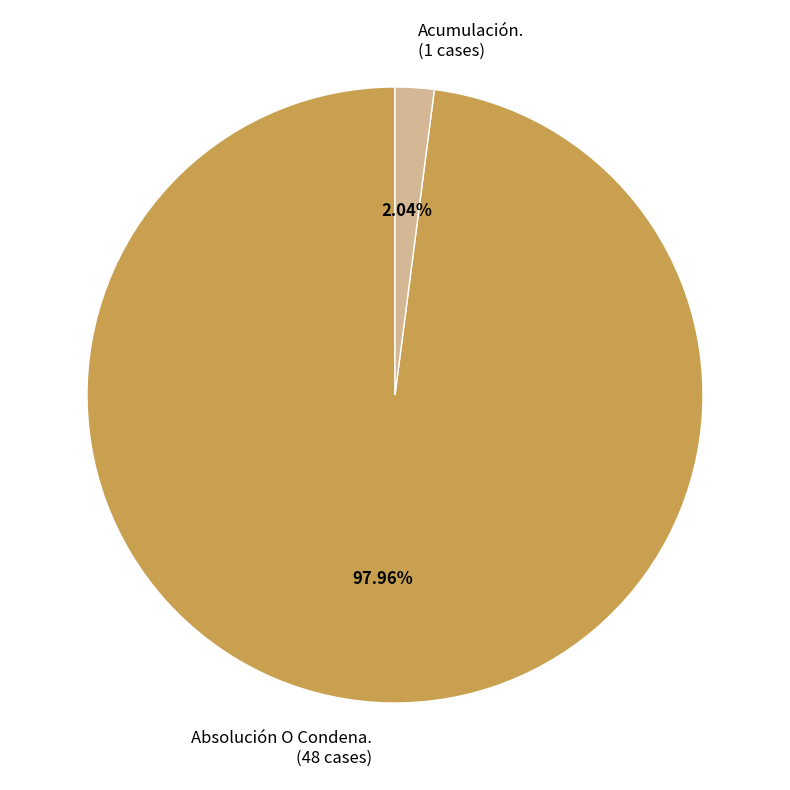

What is the largest slice in the pie chart?

Absolución O Condena.